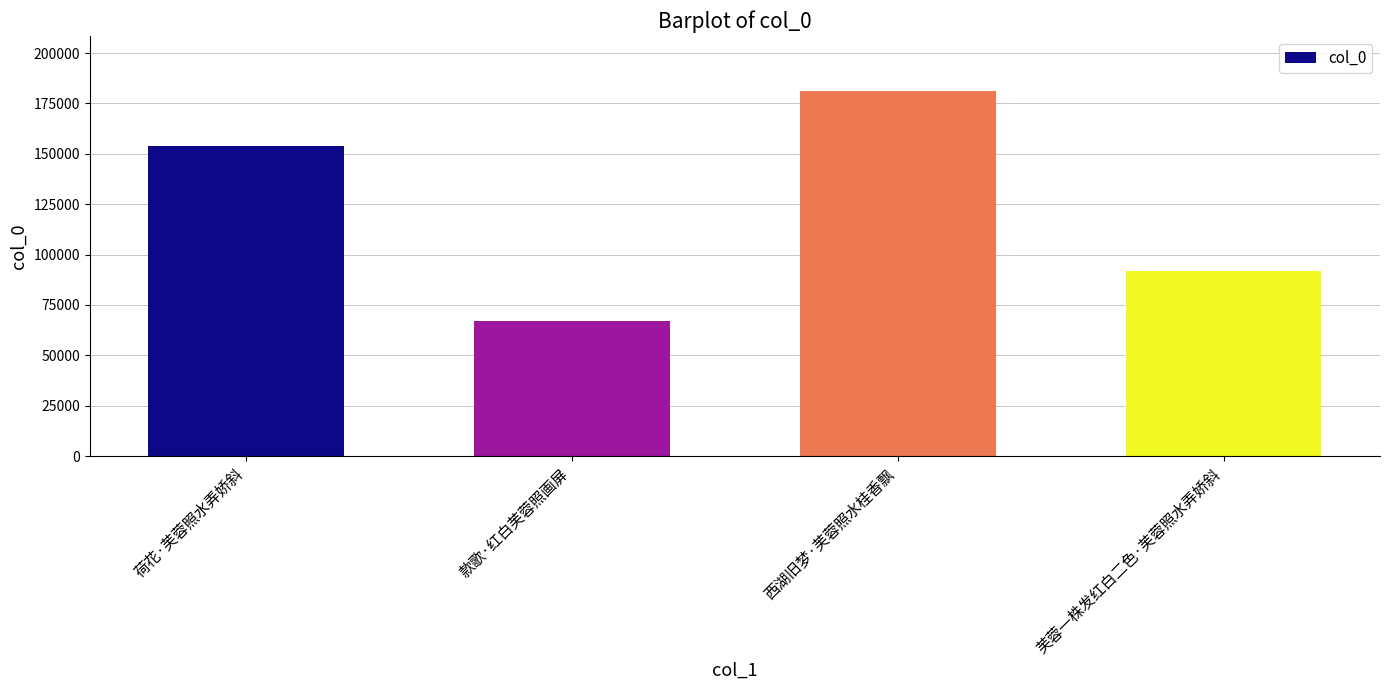

Are the bars horizontal?

No